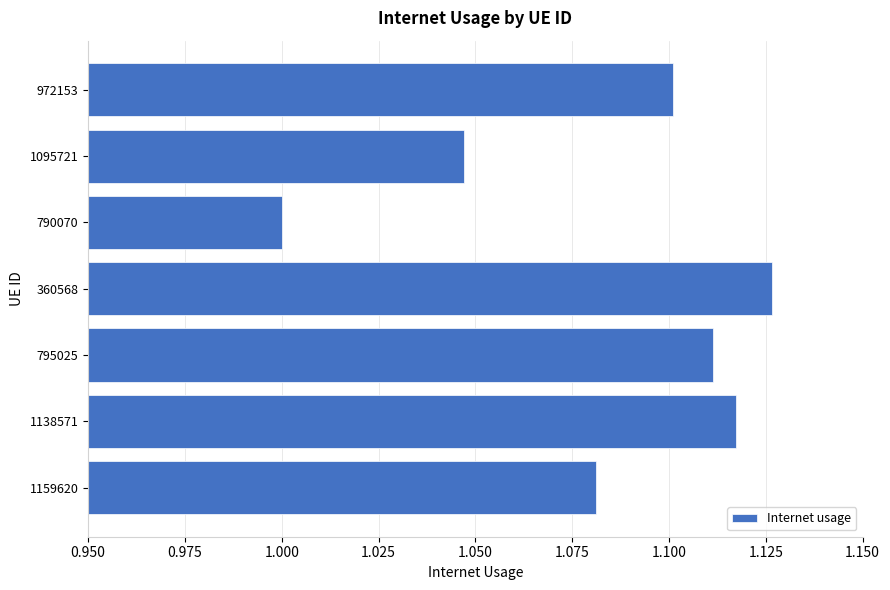

What is the change in value from 1095721 to 972153?

+0.1